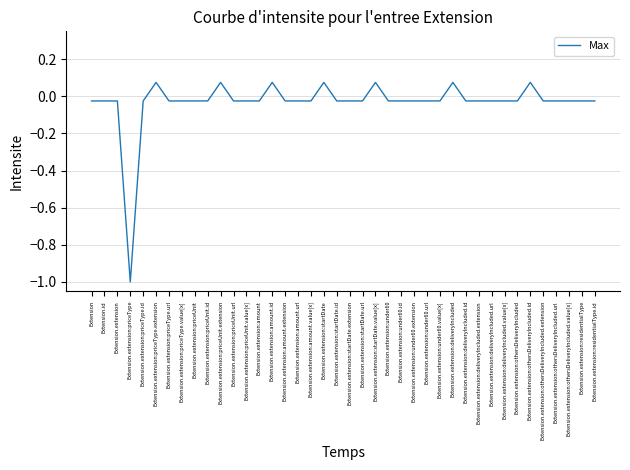

How many values are above zero?

7